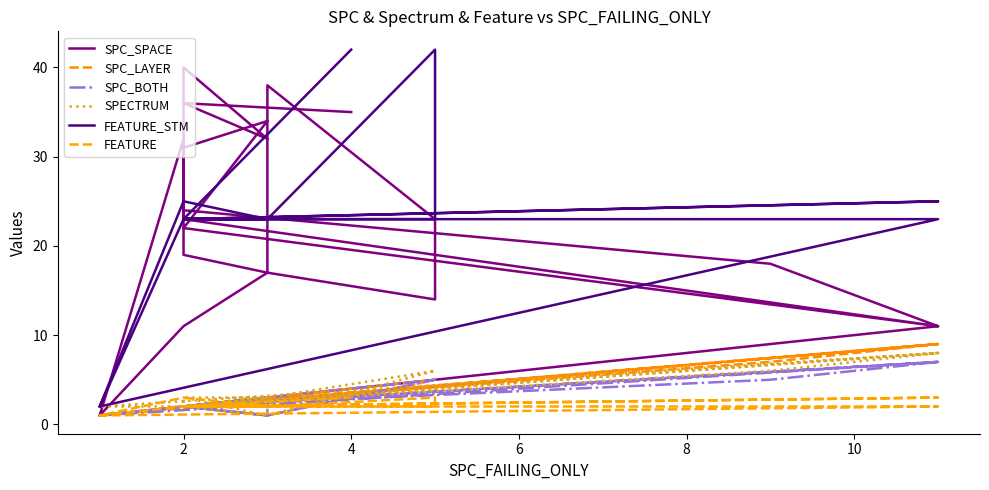

The FEATURE series shows 3 at 2. True or false?

False